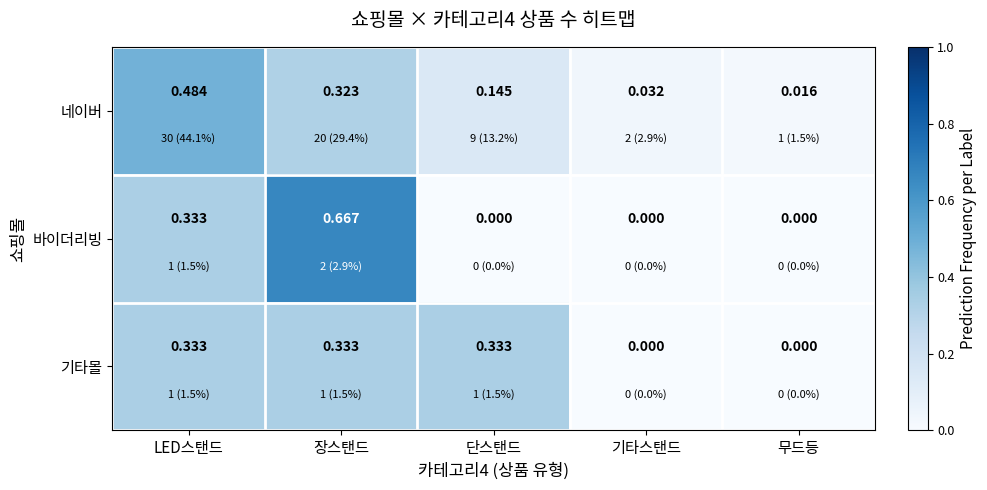

Which label corresponds to the largest value in the chart?

장스탠드